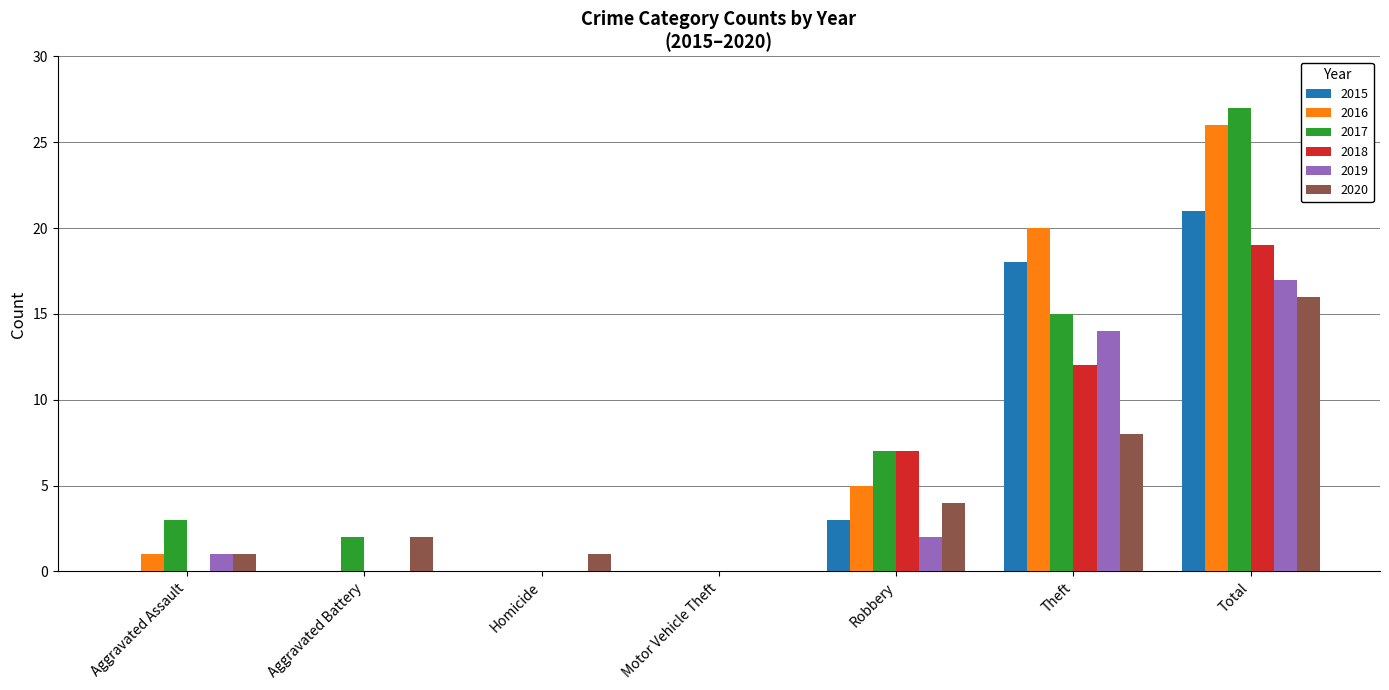

What is the difference between the 2018 values at Robbery and Aggravated Assault?

7